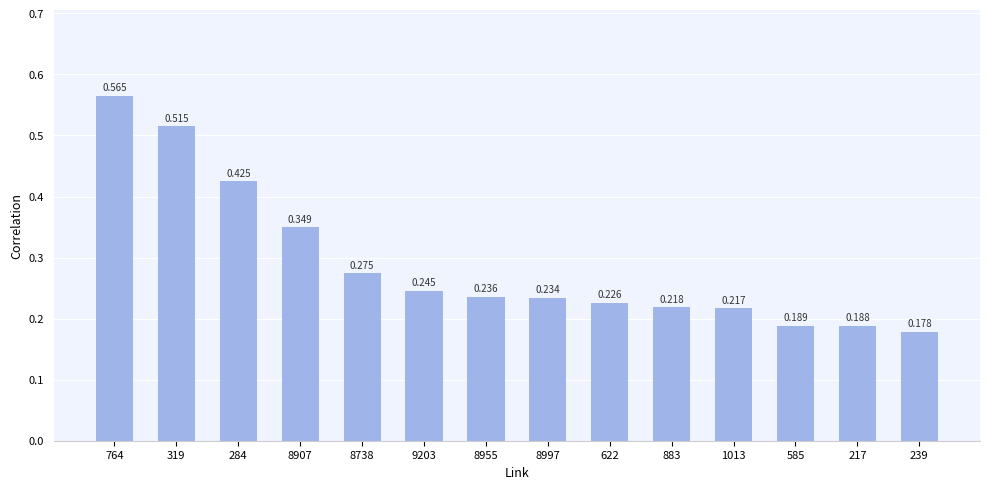

What is the approximate value at 8907?

0.3